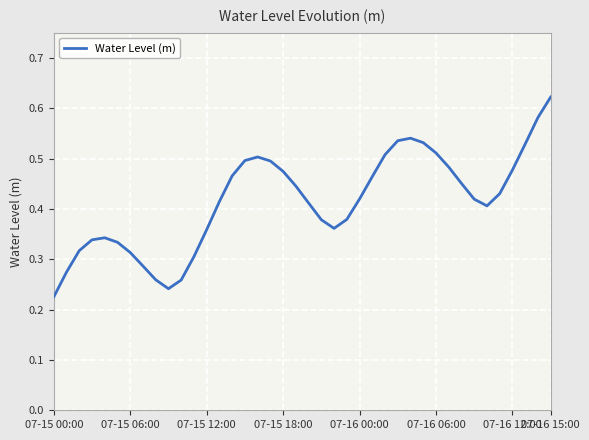

What is the minimum value shown in the chart?

0.2